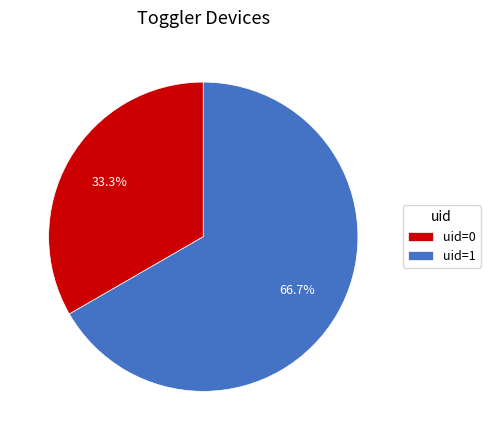

Is there a majority slice in this chart?

Yes